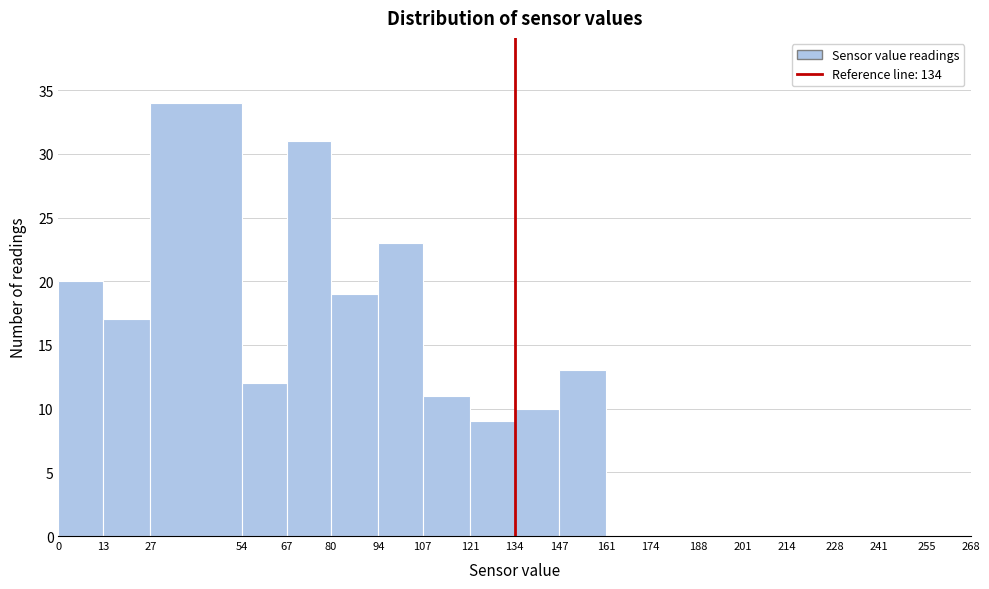

How tall is the bar that spans 54 to 67 on the x-axis? The values are not printed on the chart, so give them approximately, as read against the axis.

12